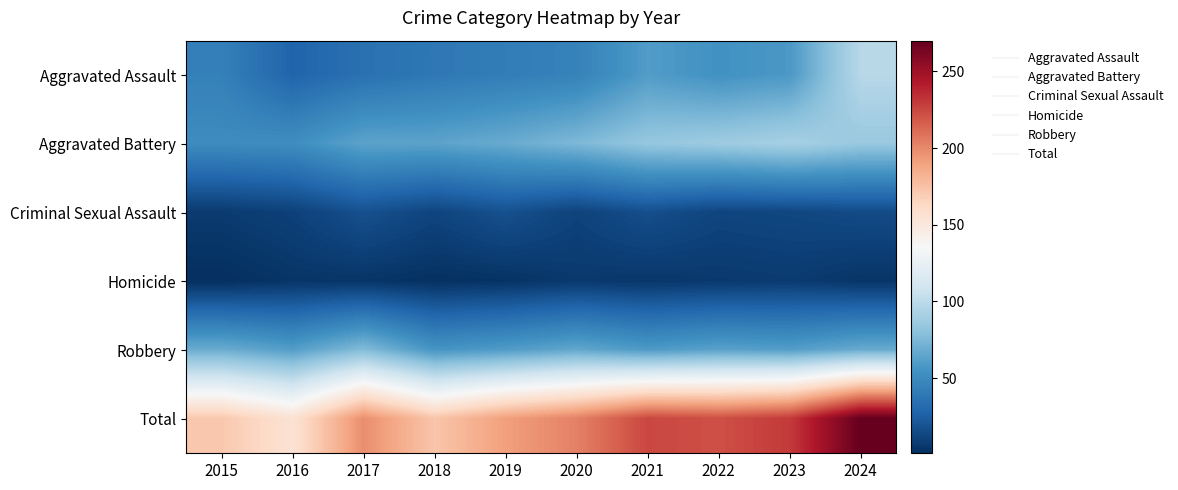

Reading left to right, what are all the values shown in this chart?

Aggravated Assault: 2015=44	2016=28	2017=35	2018=39	2019=42	2020=45	2021=60	2022=54	2023=58	2024=98
Aggravated Battery: 2015=51	2016=52	2017=64	2018=64	2019=68	2020=75	2021=84	2022=87	2023=91	2024=85
Criminal Sexual Assault: 2015=7	2016=10	2017=18	2018=12	2019=18	2020=11	2021=17	2022=12	2023=13	2024=15
Homicide: 2015=1	2016=4	2017=4	2018=2	2019=3	2020=6	2021=5	2022=6	2023=7	2024=4
Robbery: 2015=69	2016=61	2017=77	2018=56	2019=60	2020=66	2021=59	2022=63	2023=61	2024=68
Total: 2015=172	2016=155	2017=198	2018=173	2019=191	2020=203	2021=225	2022=222	2023=230	2024=270